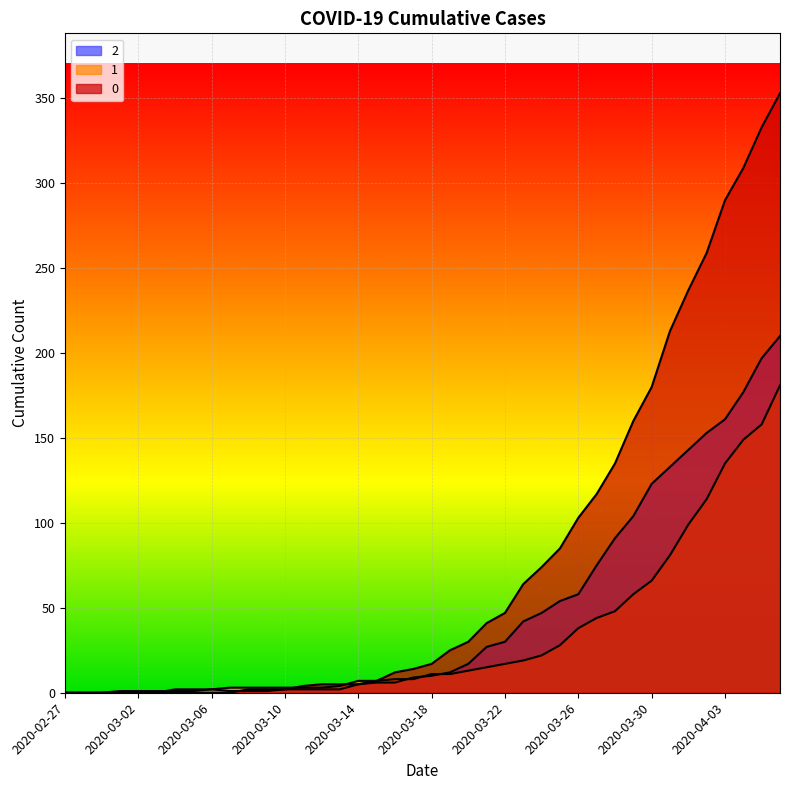

Where is 2 nearest to the value 105?

2020-03-29